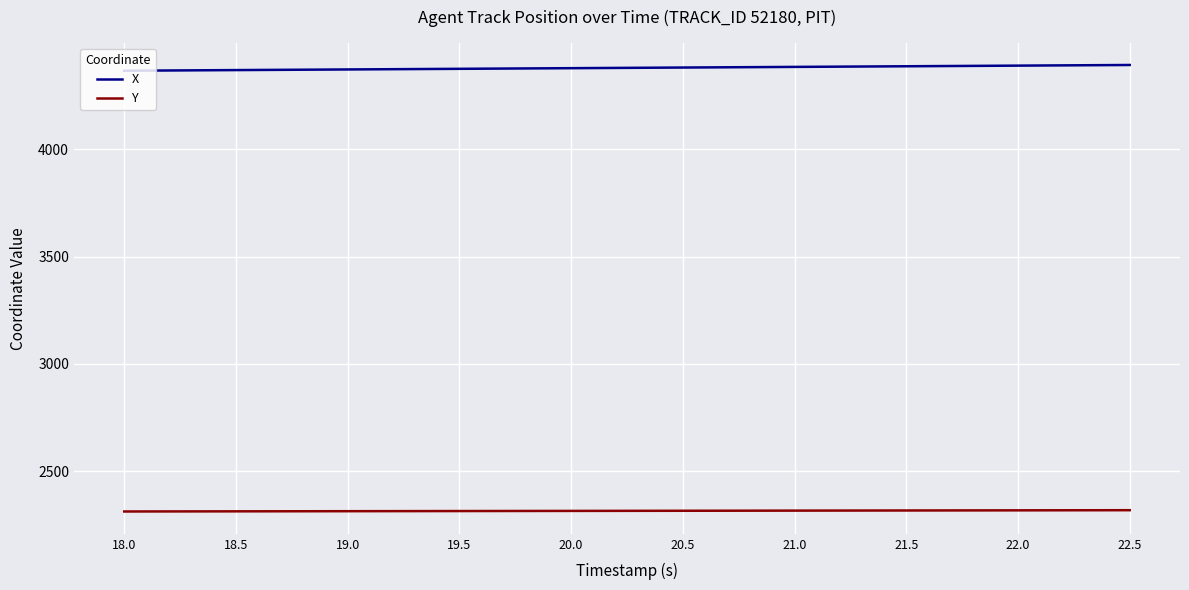

What is the maximum value shown in the chart?

4393.7